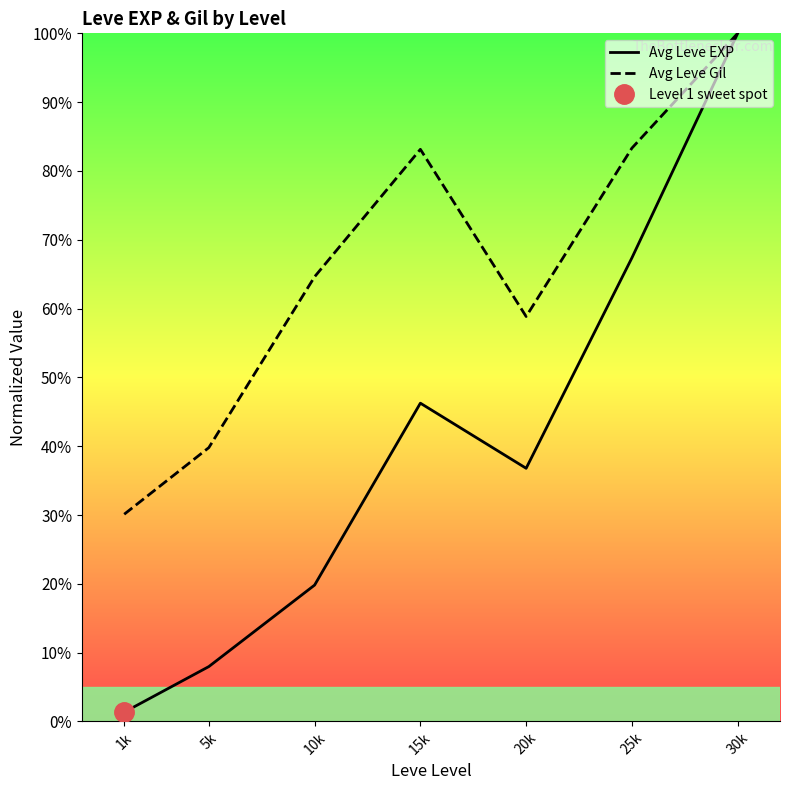

In Avg Leve EXP, how many points are higher than both neighbors (excluding endpoints)?

1